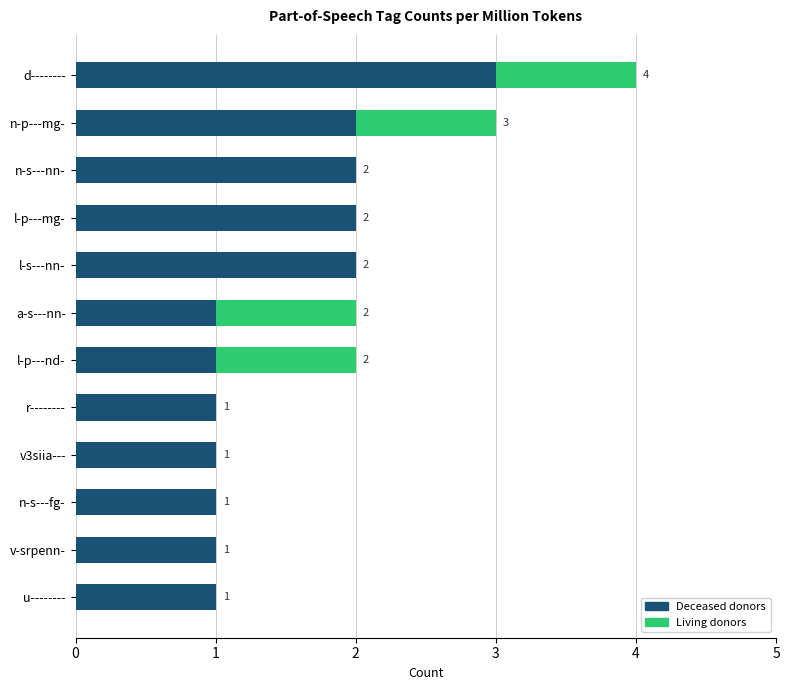

What is the sum of all Deceased donors values?

18